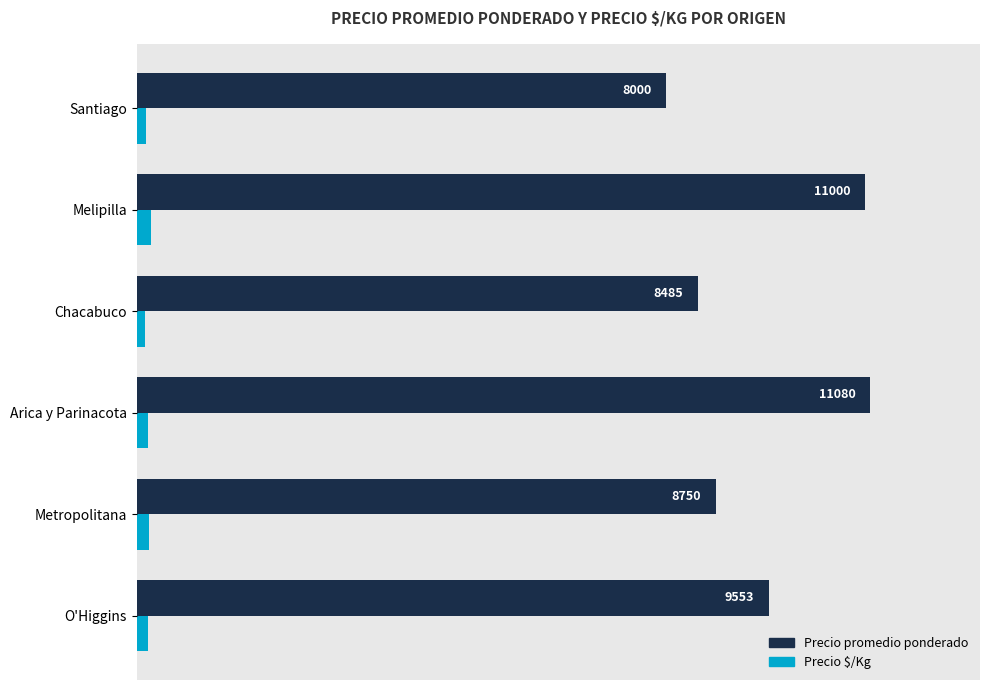

Is it true that Precio $/Kg equals 133 at Santiago?

True